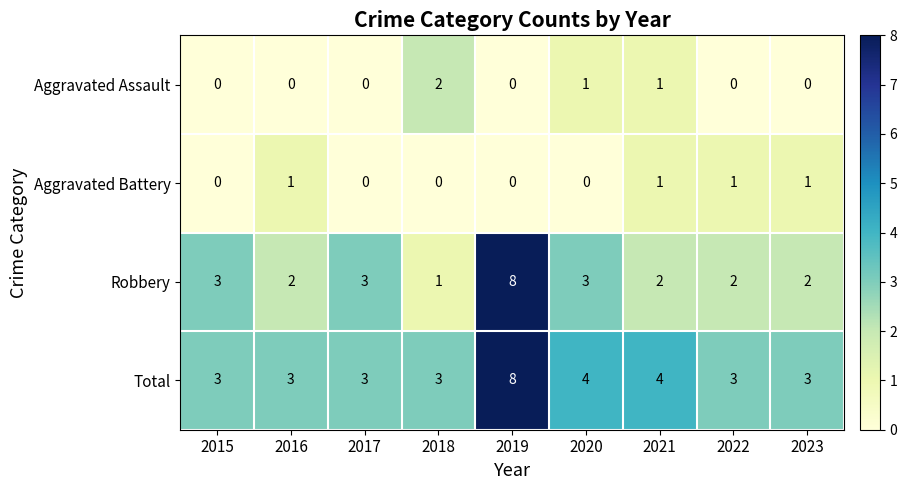

What is the difference between the highest and lowest values at 2021?

3